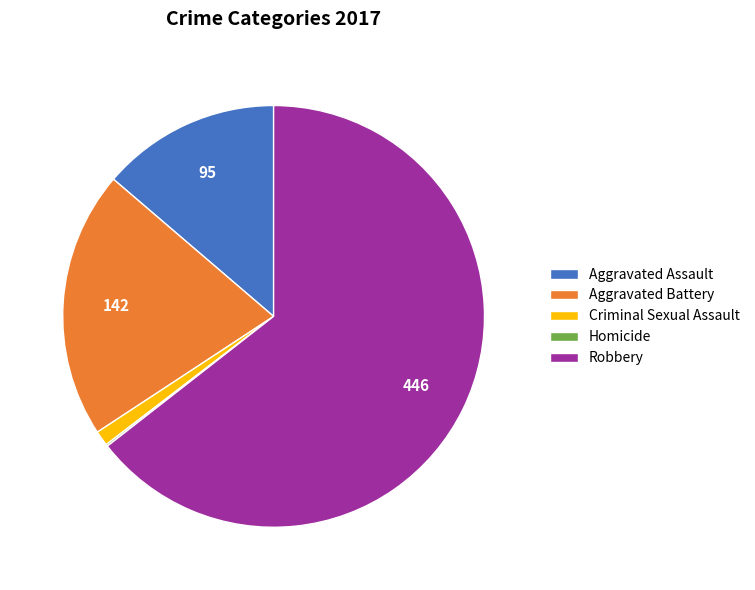

Do Aggravated Battery and Criminal Sexual Assault together represent more than half of the pie?

No